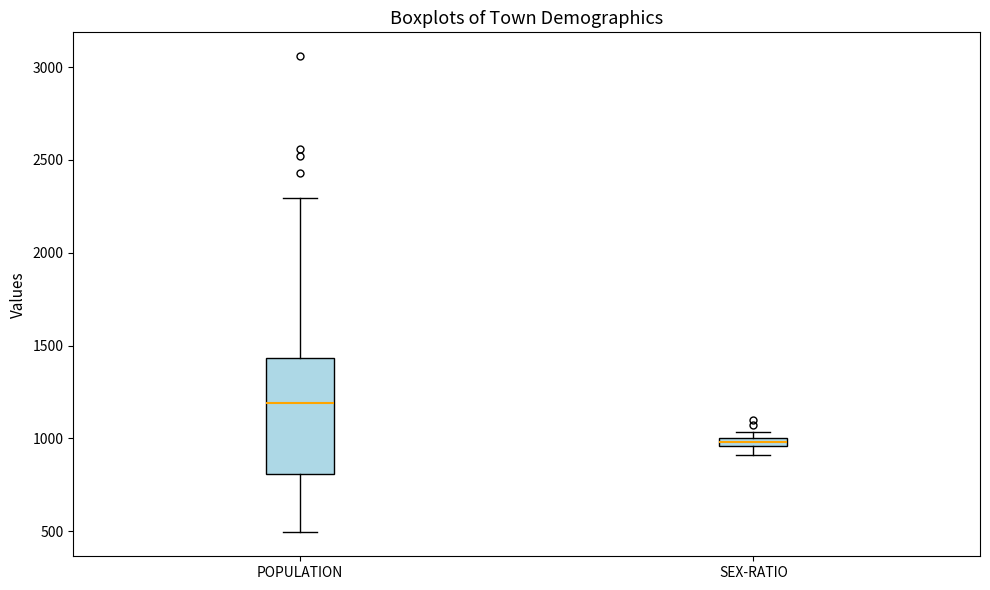

Which box is the tallest, from its lower edge to its upper edge?

POPULATION